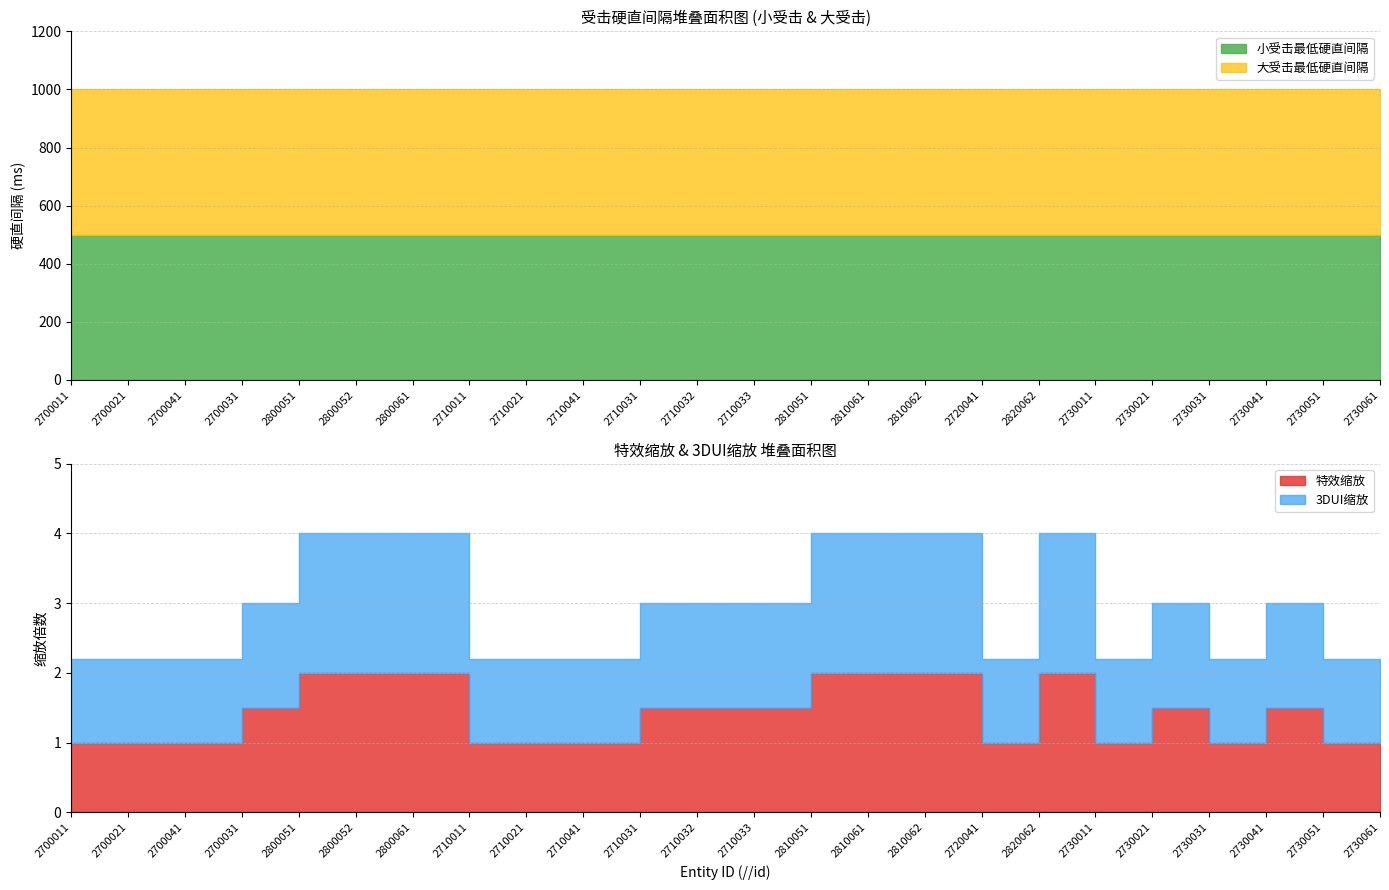

Which has a higher value, 2710031 or 2810051?

2710031